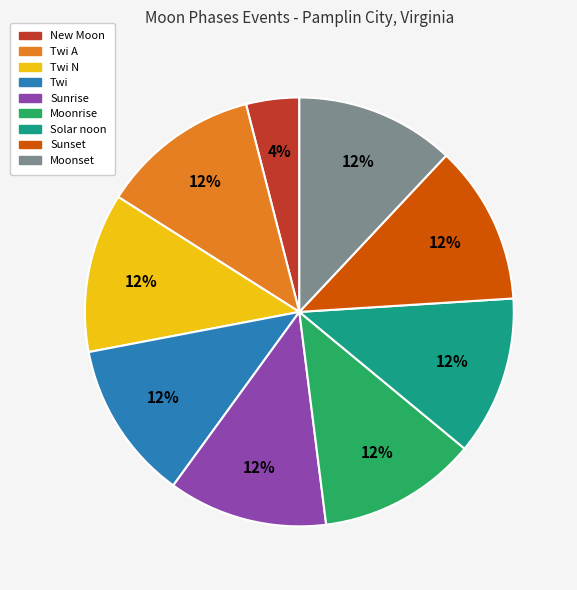

To the nearest percent, what is the average slice percentage?

11%